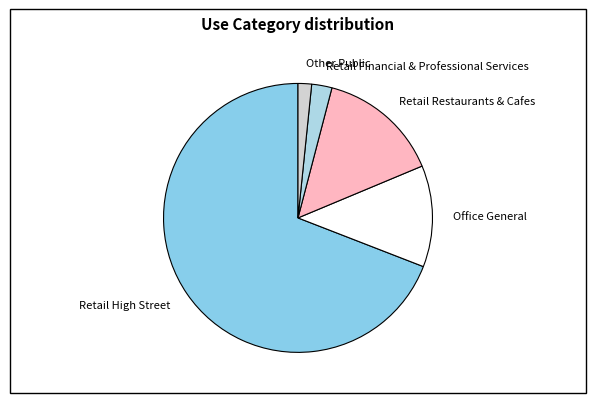

What is the ratio of the value at Office General to the value at Retail Financial & Professional Services?

5.0